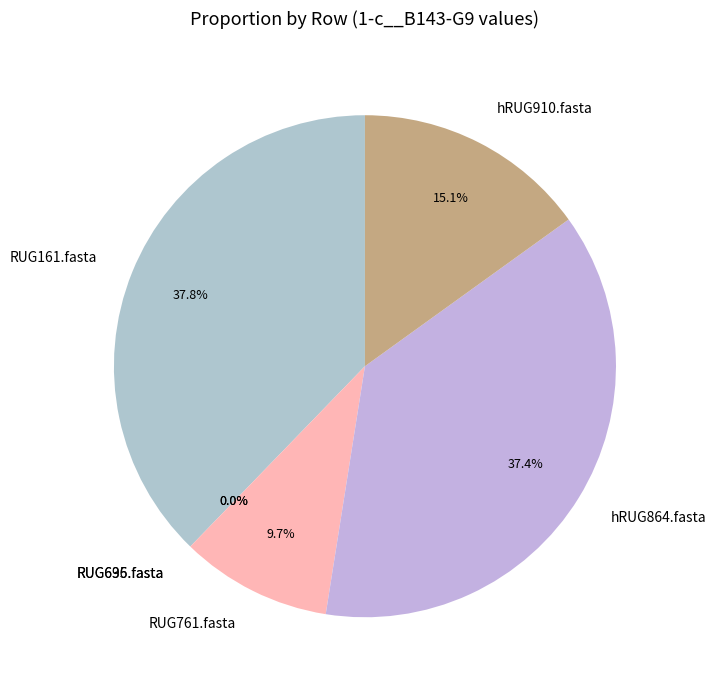

Which category has the smallest portion of the pie?

RUG695.fasta